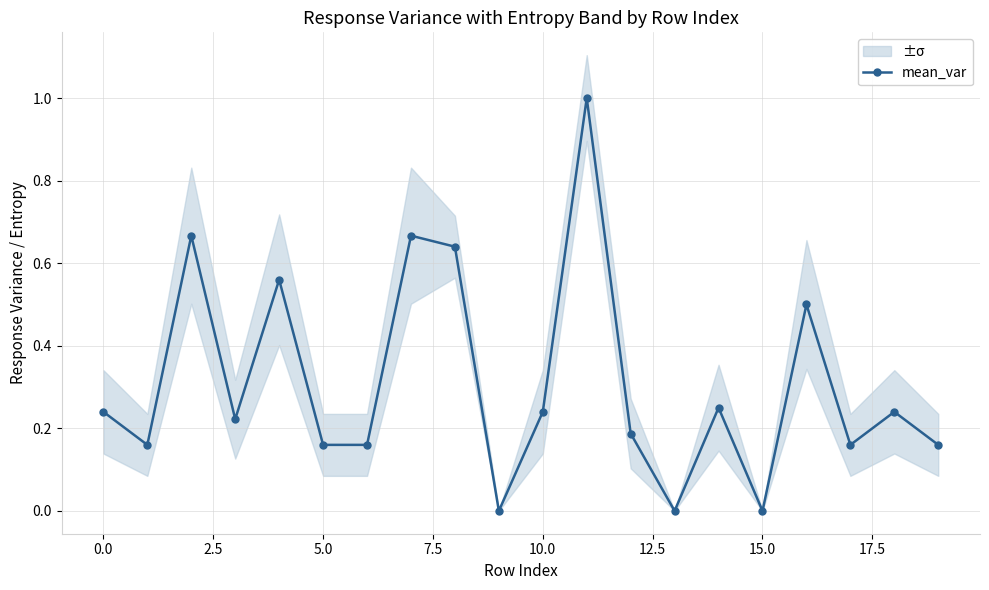

The chart shows a value of 0.2 at 17. True or false?

True